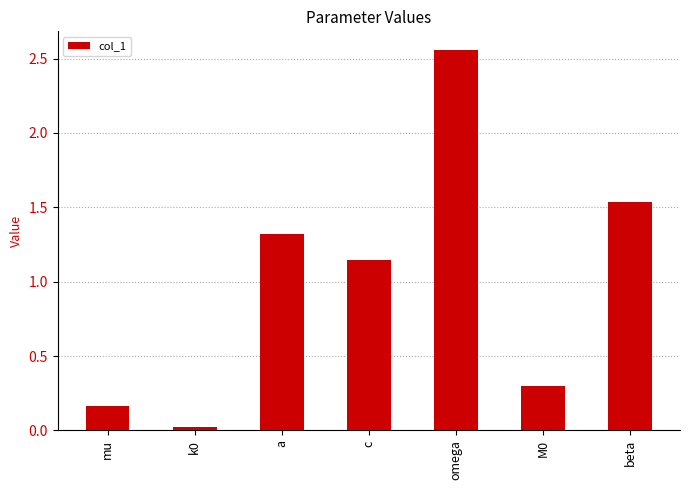

What is the average value?

1.0